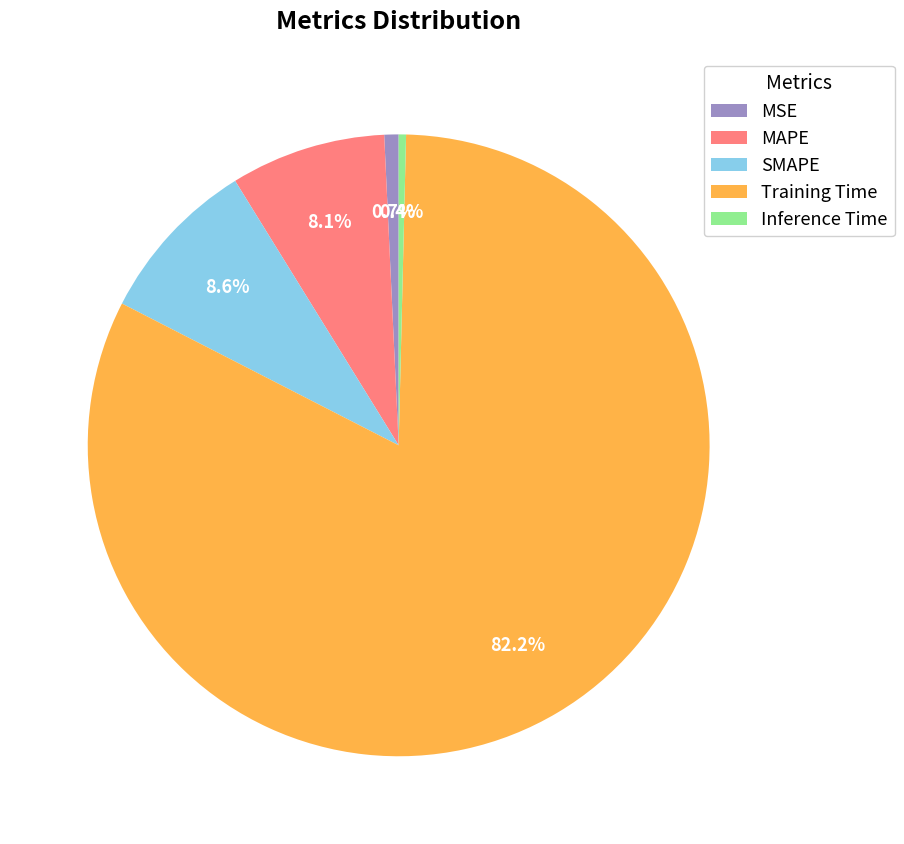

Is Training Time the majority of the pie?

Yes